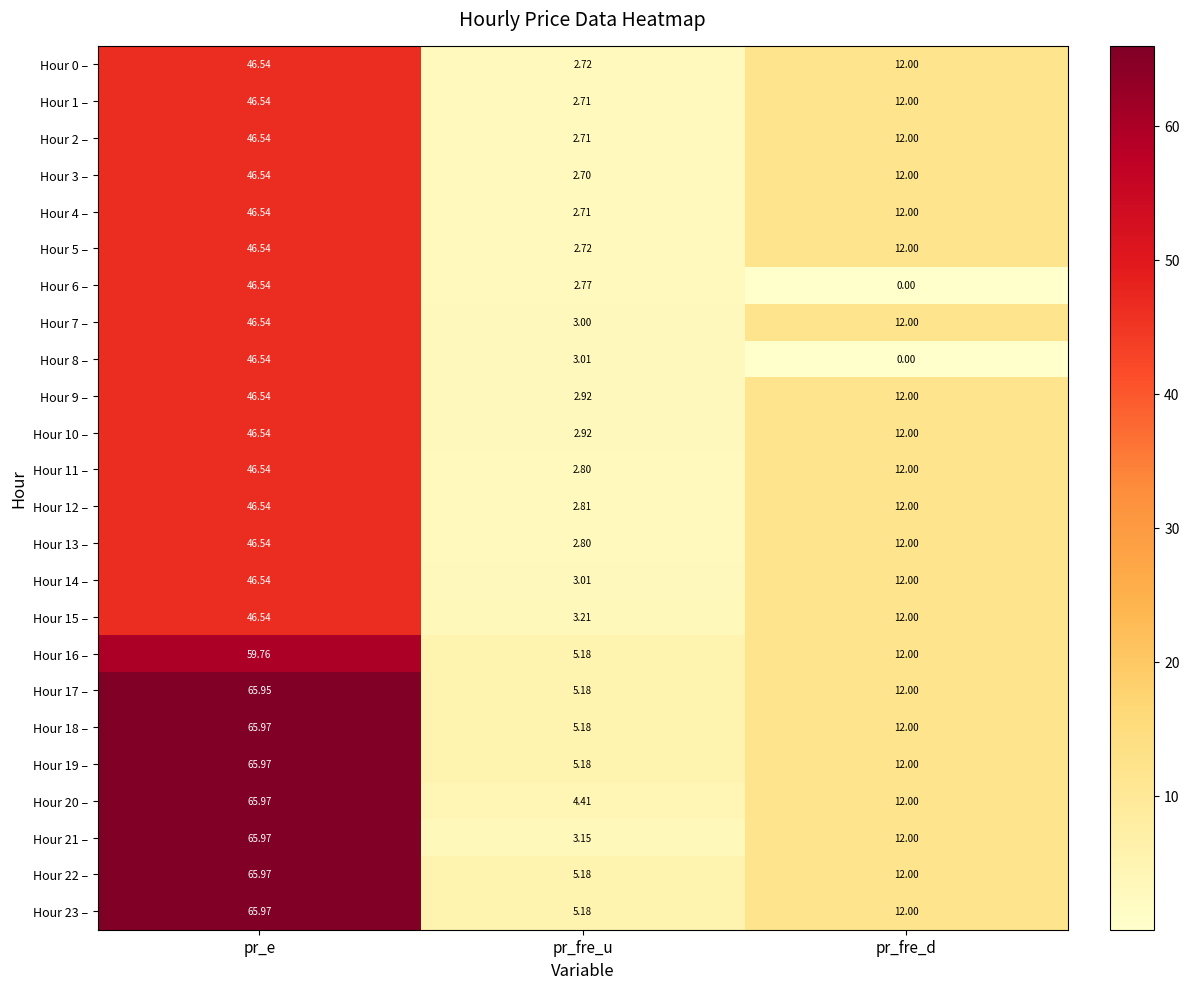

At which category is the sum across all series the highest?

pr_e